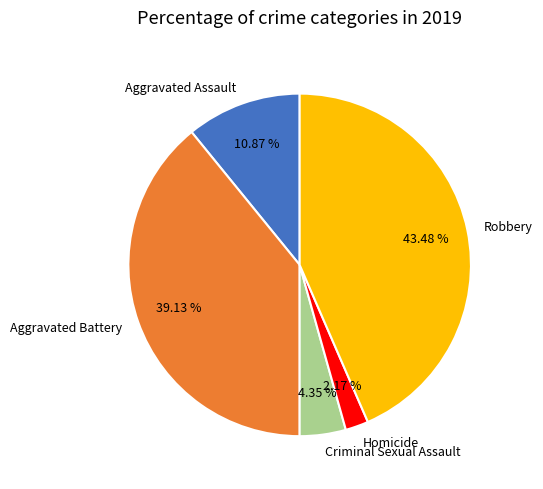

The Criminal Sexual Assault slice represents 16% of the pie. True or false?

False